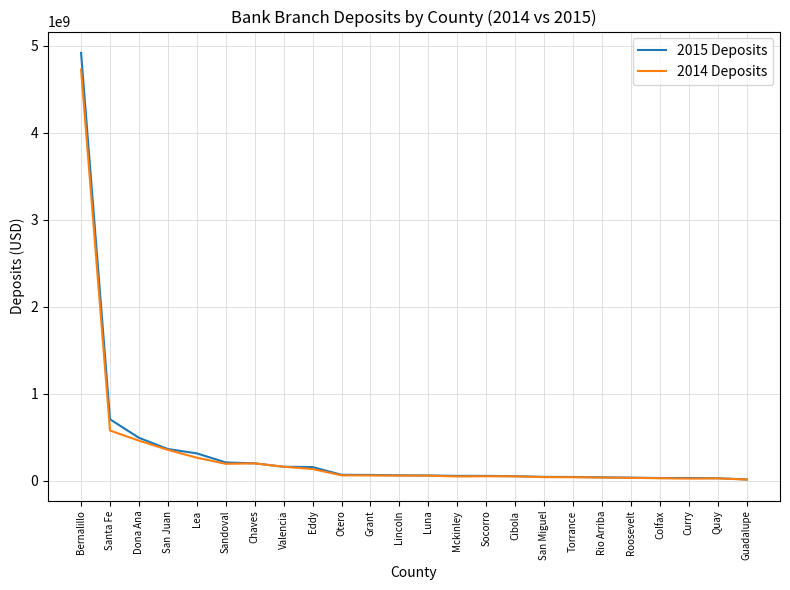

Which series has the largest range (max minus min)?

2015 Deposits